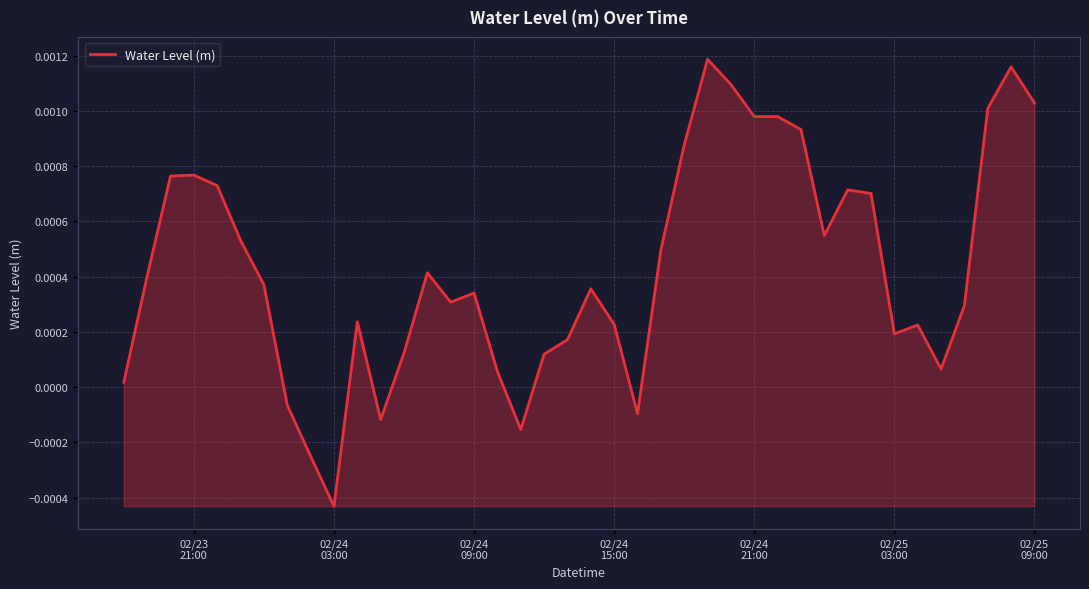

Does the chart display data point markers on the line(s)?

No